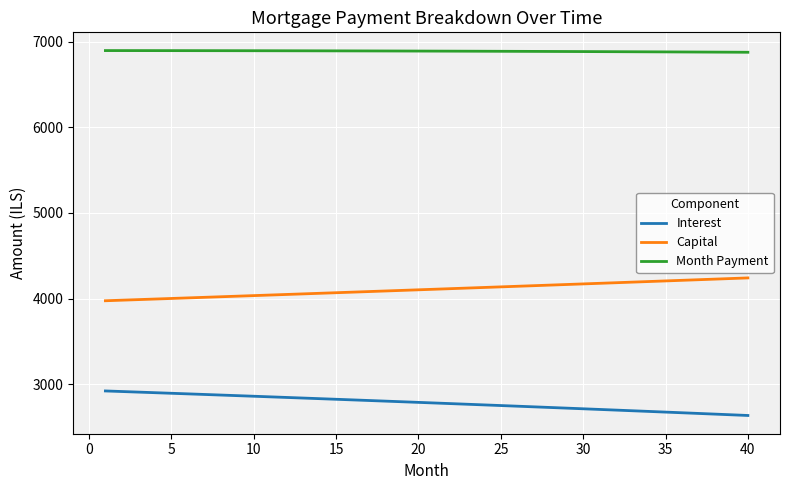

What is the lowest value of the Month Payment series?

6876.7